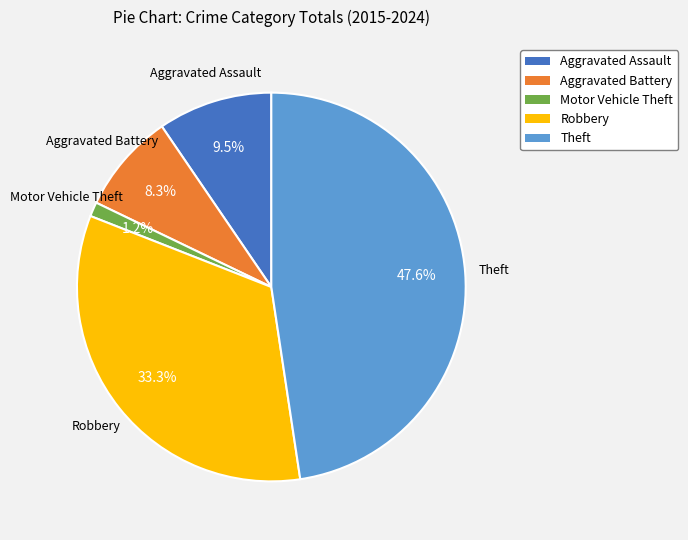

What is the largest slice in the pie chart?

Theft